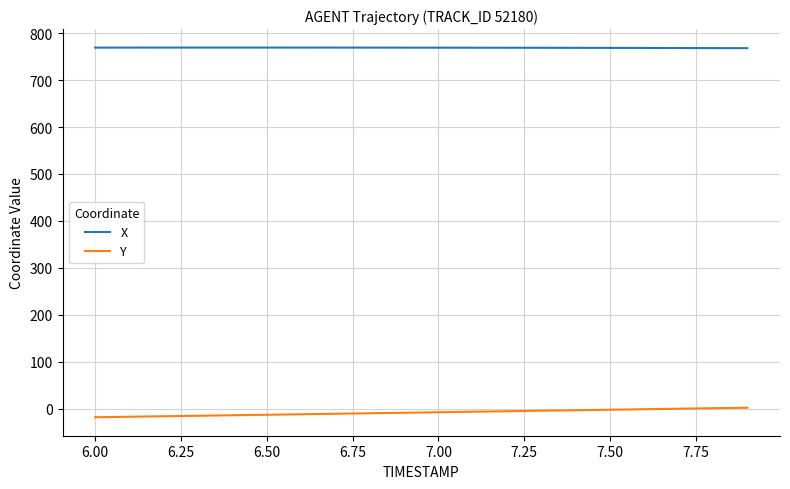

What is the lowest value of the X series?

768.2